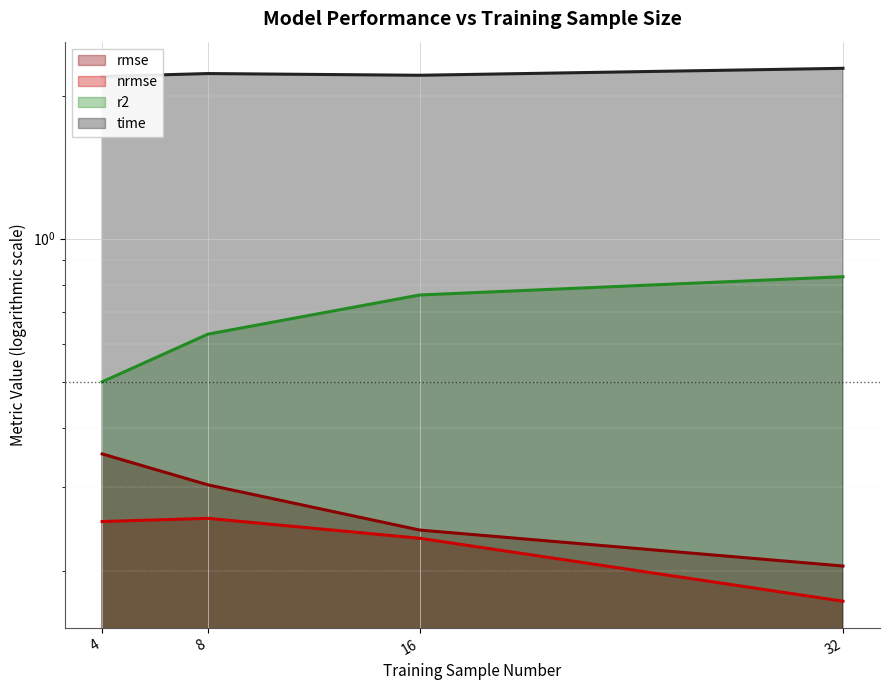

How many lines are shown in the chart?

4